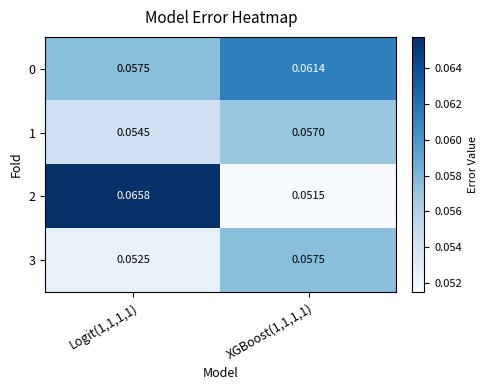

At which category is the sum across all series the highest?

Logit(1,1,1,1)